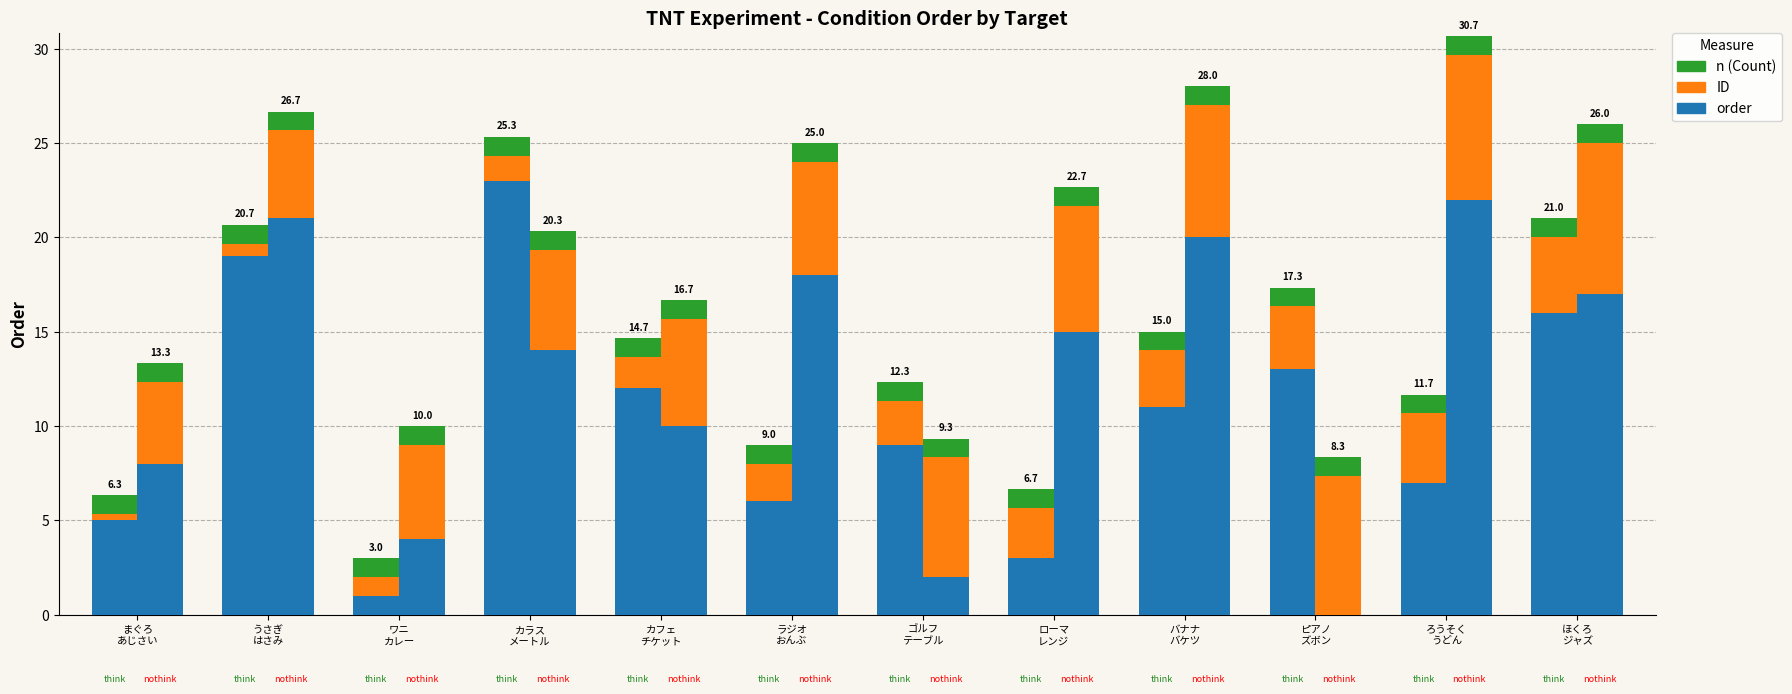

Is the value of think (n) at ラジオ
おんぶ greater than the value of nothink (n) at ラジオ
おんぶ?

No